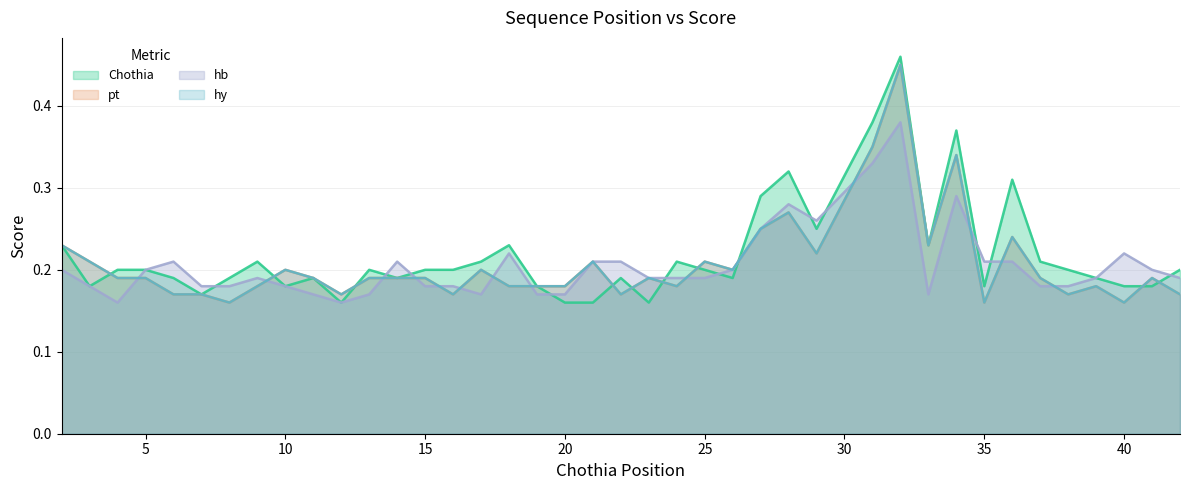

List the series in order of their peak value, lowest first.

hb, pt, hy, Chothia